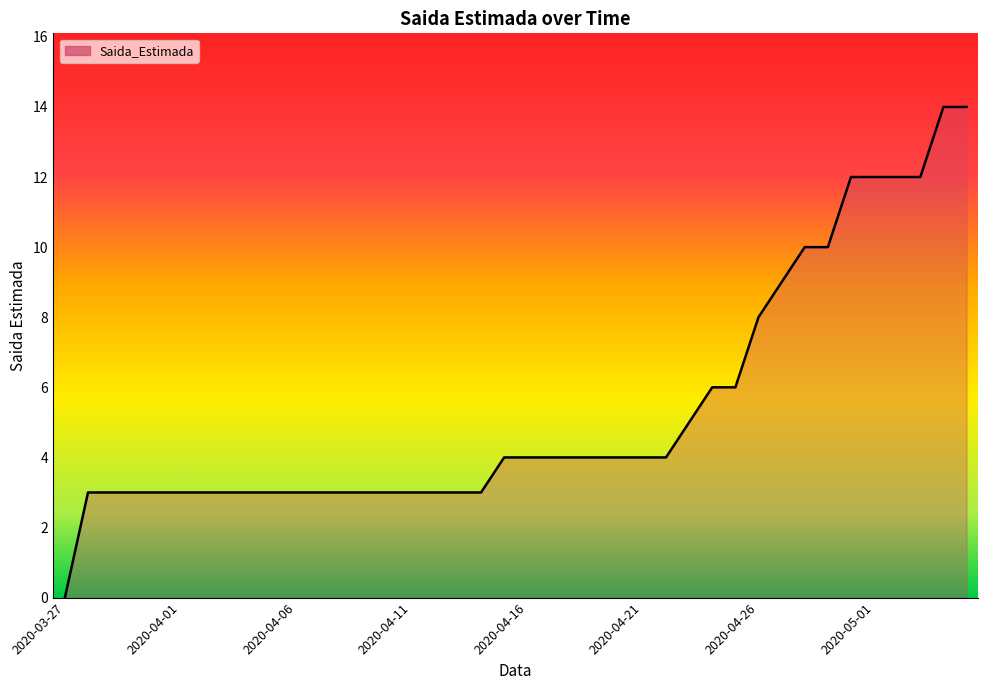

What is the difference between the maximum and minimum values?

14